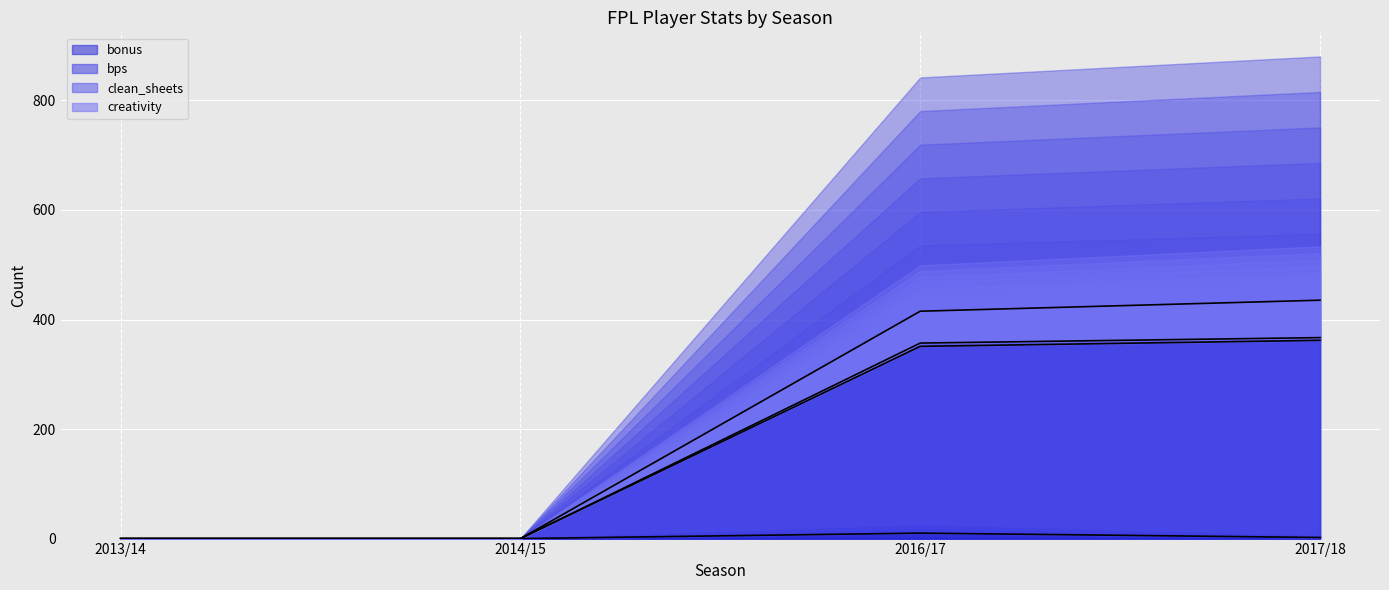

Between 2016/17 and 2017/18, which series saw the biggest shift?

bps